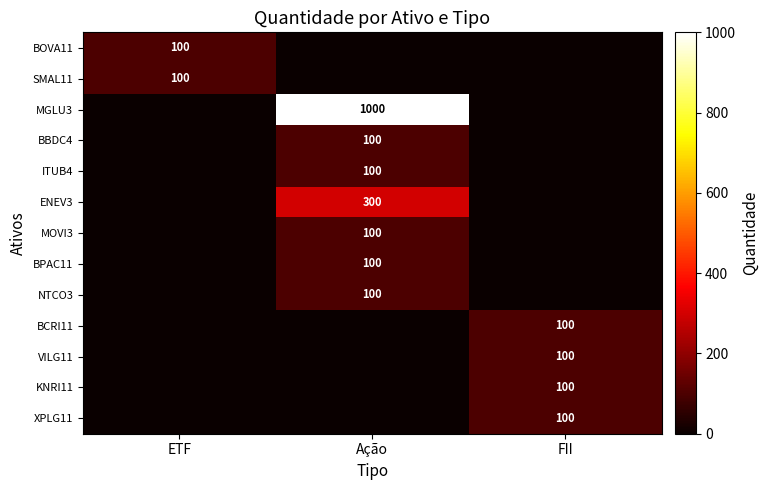

Is it true that ITUB4 equals 100 at Ação?

True